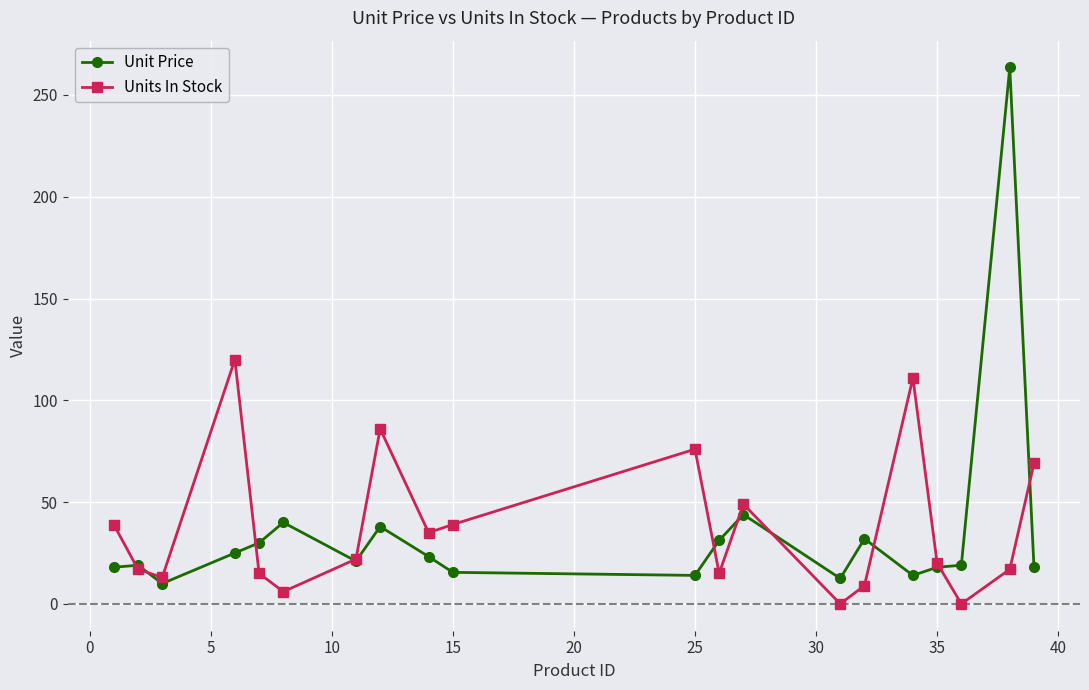

What are all the series names shown in the legend?

Unit Price, Units In Stock